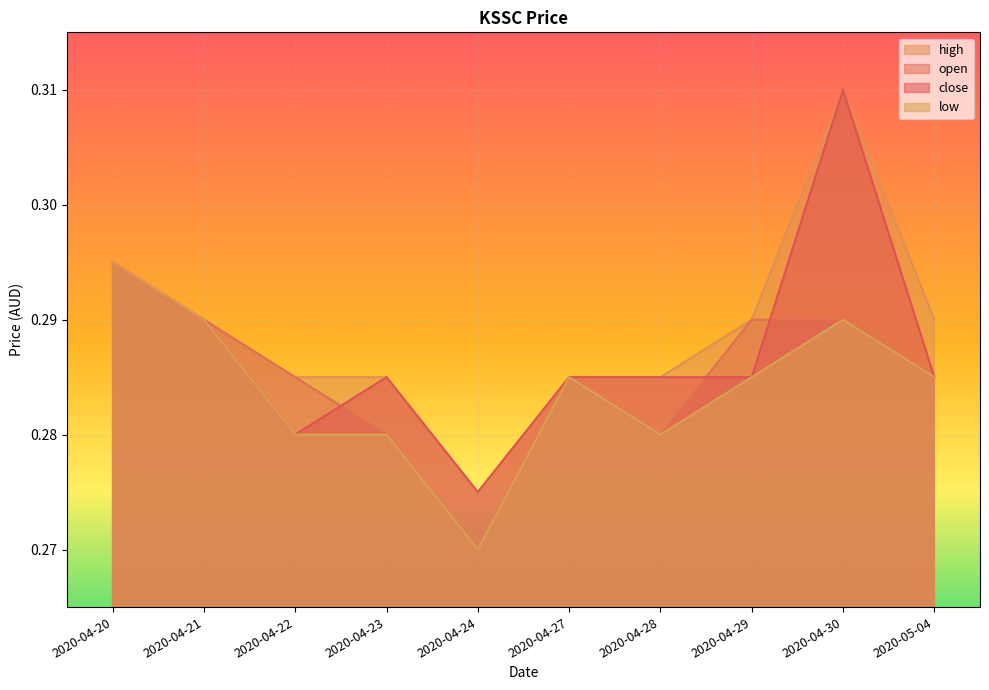

How many low values are between 0 and 1?

10